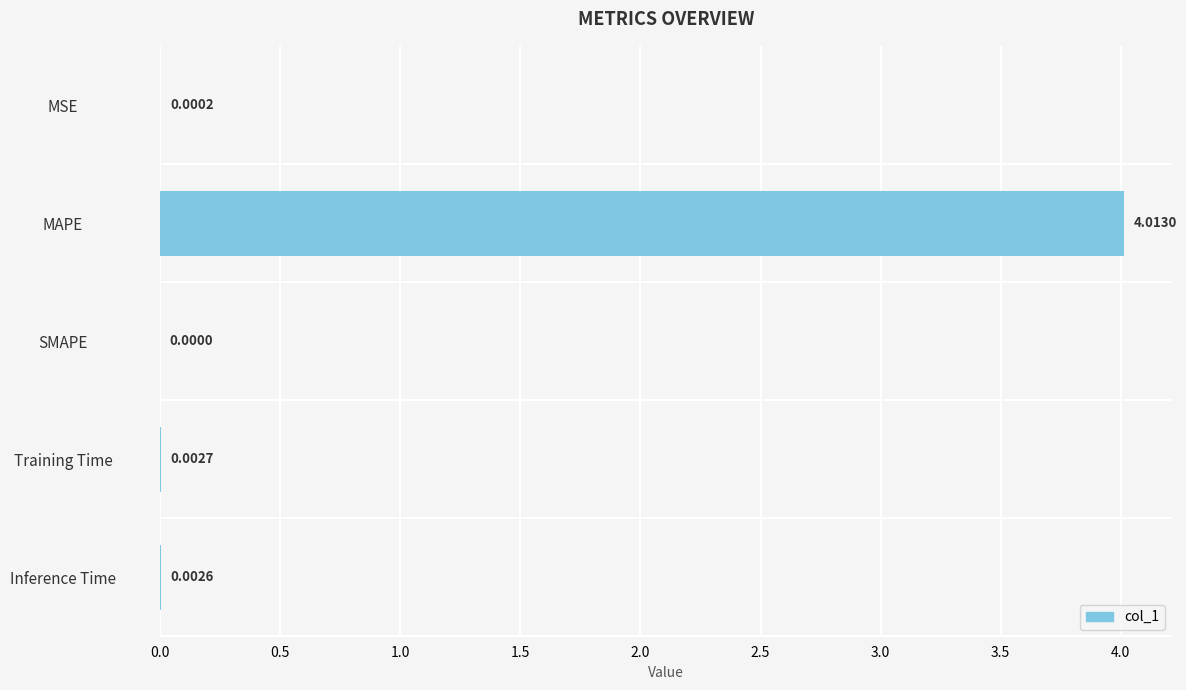

Between SMAPE and MAPE, which is larger?

MAPE